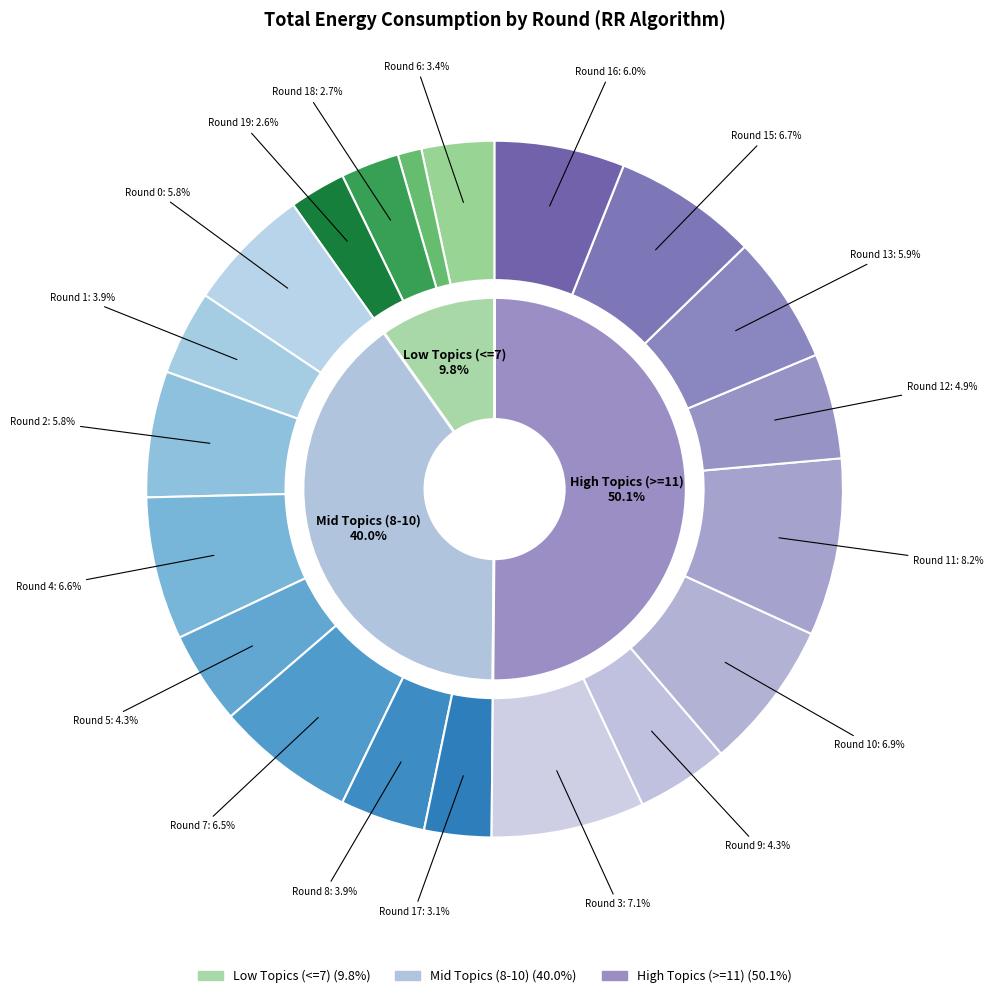

To the nearest percent, what portion does Round 16 represent?

6%